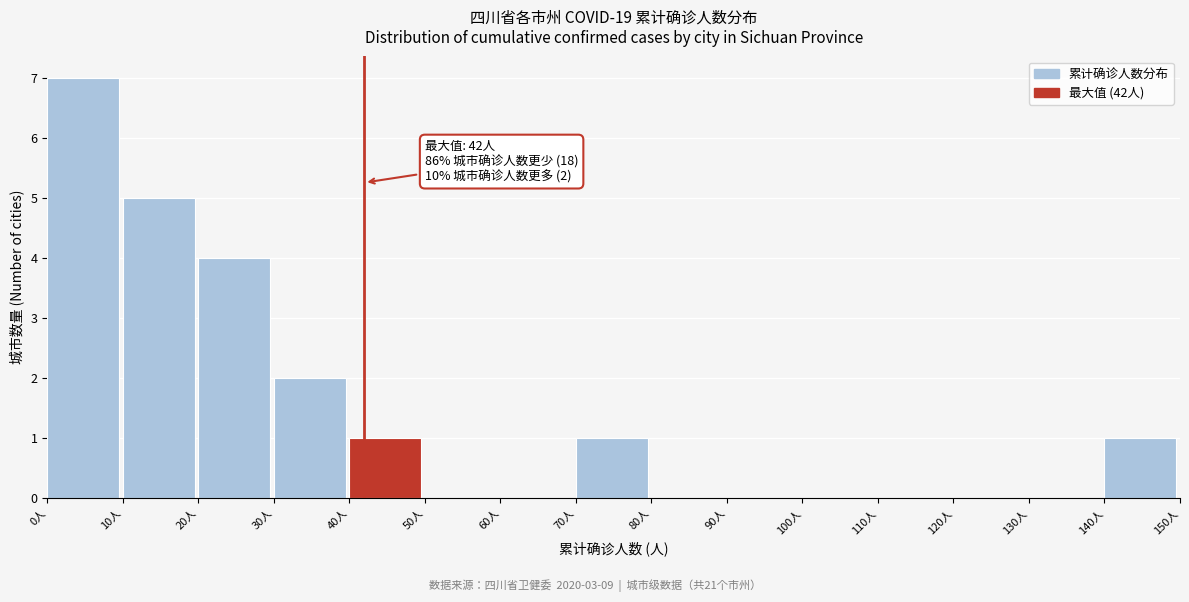

Reading right to left, what are all the values shown in this chart?

140人=1	130人=0	120人=0	110人=0	100人=0	90人=0	80人=0	70人=1	60人=0	50人=0	40人=1	30人=2	20人=4	10人=5	0人=7